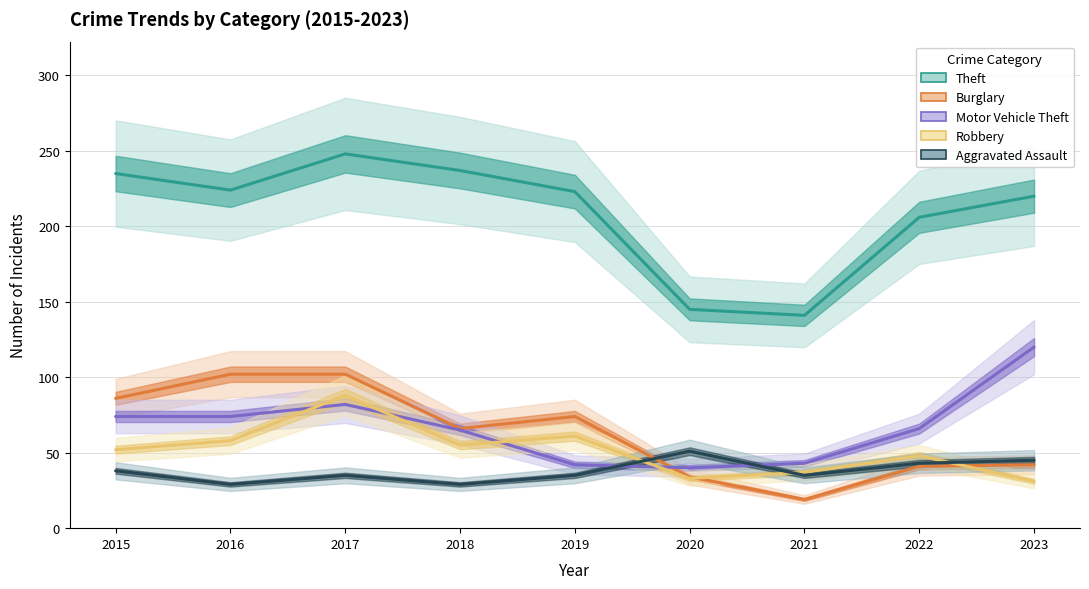

How many values in the Motor Vehicle Theft series exceed 66?

4